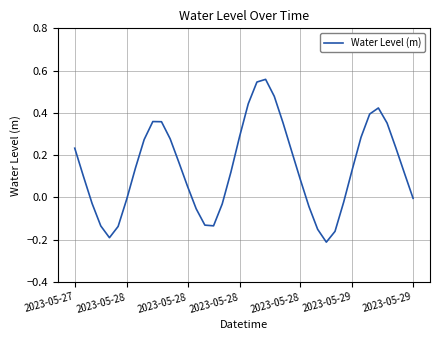

What is the difference between the maximum and minimum values?

0.8